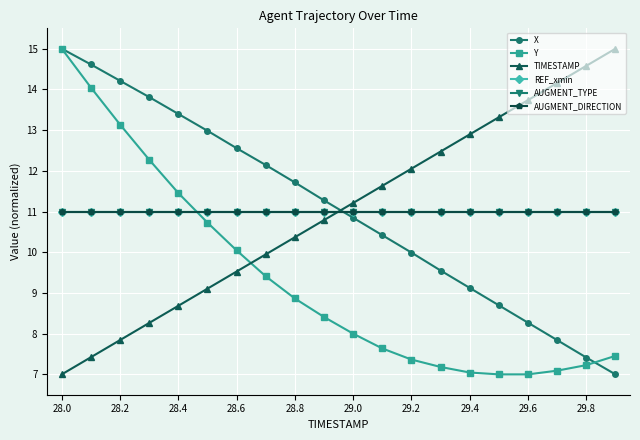

Reading left to right, transcribe all the data shown in this chart.

X: 15.0	14.6	14.2	13.8	13.4	13.0	12.6	12.1	11.7	11.3	10.8	10.4	10.0	9.6	9.1	8.7	8.3	7.8	7.4	7.0
Y: 15.0	14.0	13.1	12.3	11.5	10.7	10.0	9.4	8.9	8.4	8.0	7.6	7.4	7.2	7.0	7.0	7.0	7.1	7.2	7.5
TIMESTAMP: 7.0	7.4	7.8	8.3	8.7	9.1	9.5	9.9	10.4	10.8	11.2	11.6	12.1	12.5	12.9	13.3	13.7	14.2	14.6	15.0
REF_xmin: 11.0	11.0	11.0	11.0	11.0	11.0	11.0	11.0	11.0	11.0	11.0	11.0	11.0	11.0	11.0	11.0	11.0	11.0	11.0	11.0
AUGMENT_TYPE: 11.0	11.0	11.0	11.0	11.0	11.0	11.0	11.0	11.0	11.0	11.0	11.0	11.0	11.0	11.0	11.0	11.0	11.0	11.0	11.0
AUGMENT_DIRECTION: 11.0	11.0	11.0	11.0	11.0	11.0	11.0	11.0	11.0	11.0	11.0	11.0	11.0	11.0	11.0	11.0	11.0	11.0	11.0	11.0